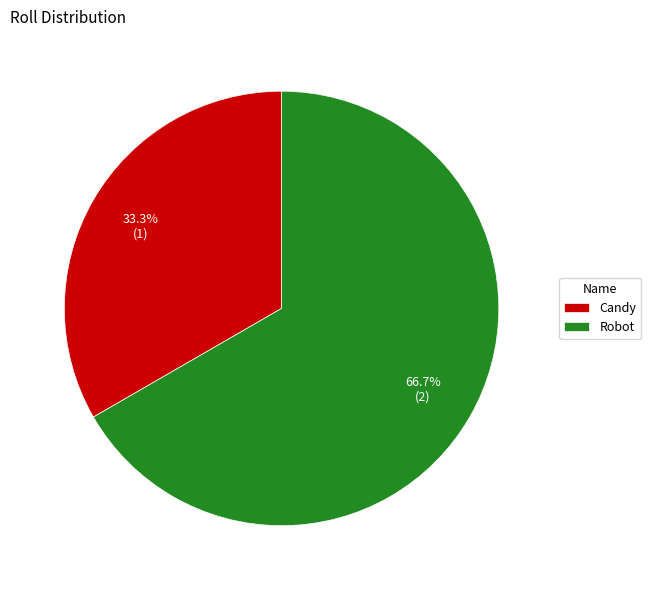

What is the ratio of the value at Robot to the value at Candy?

2.0